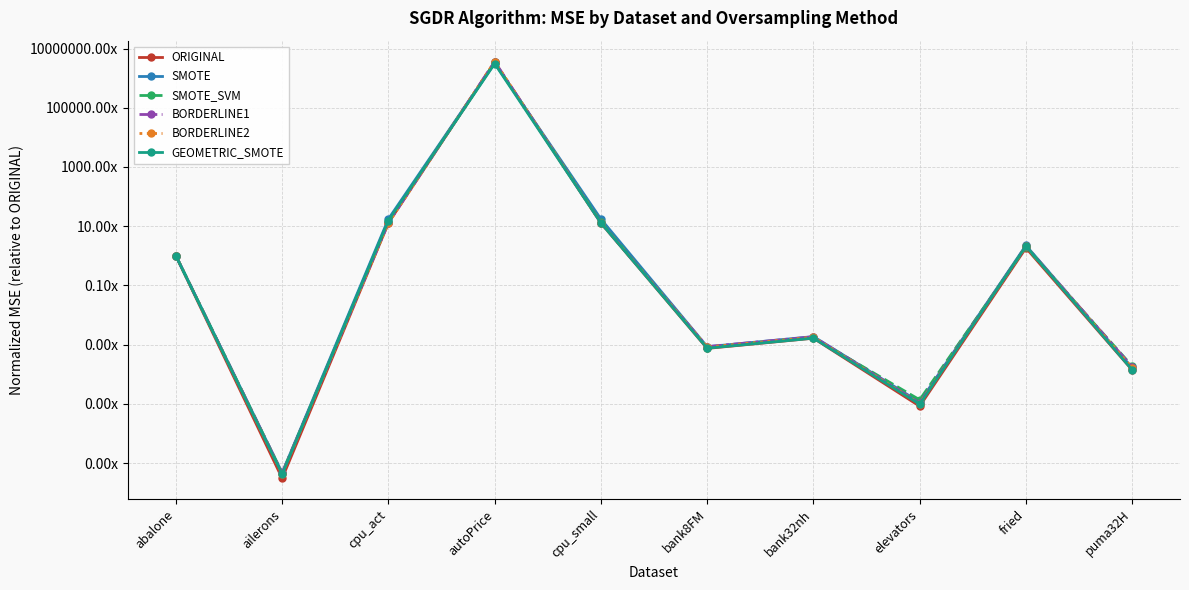

What is the total value across all series at cpu_act?

85.2